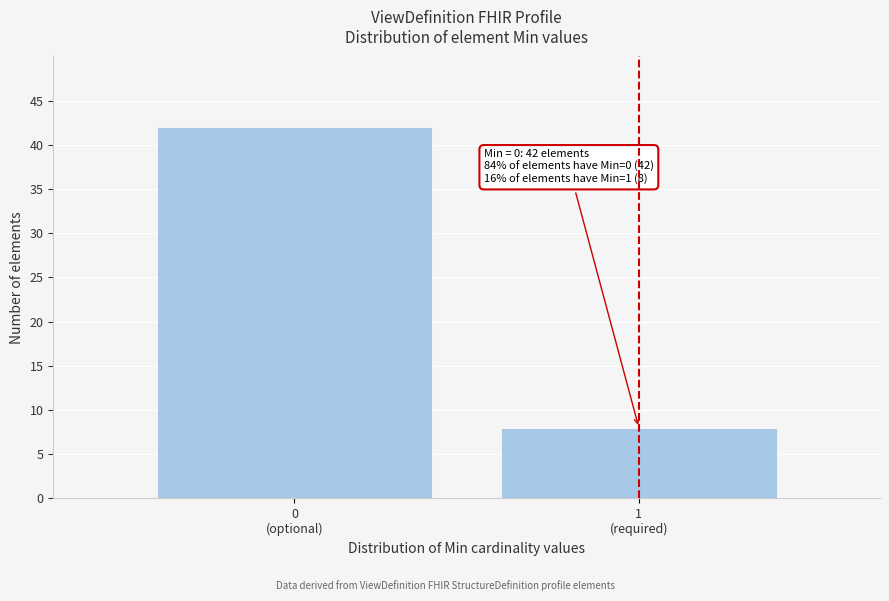

Reading left to right, list all the values displayed in this chart.

42	8